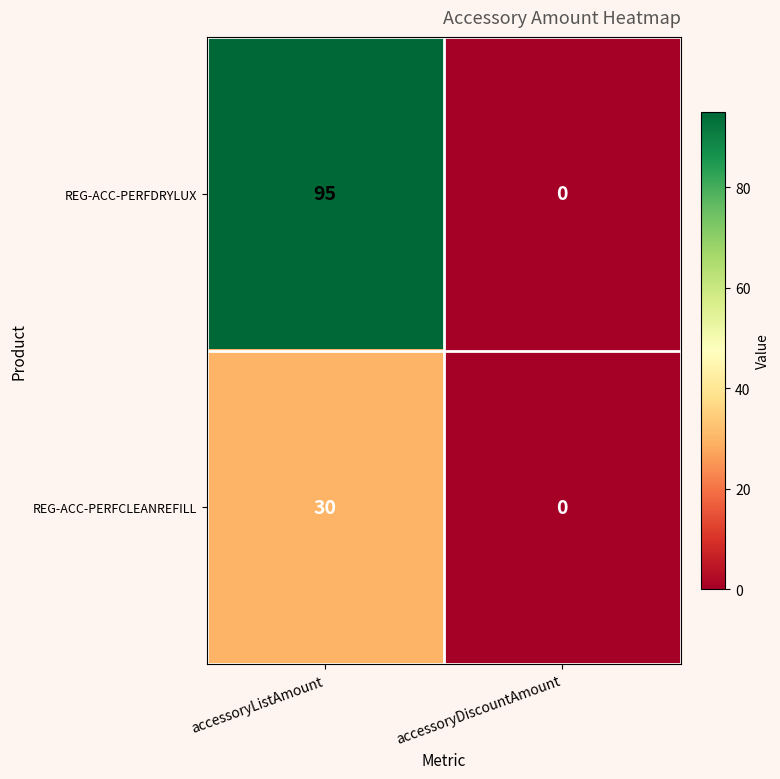

At which category is the sum across all series the highest?

accessoryListAmount